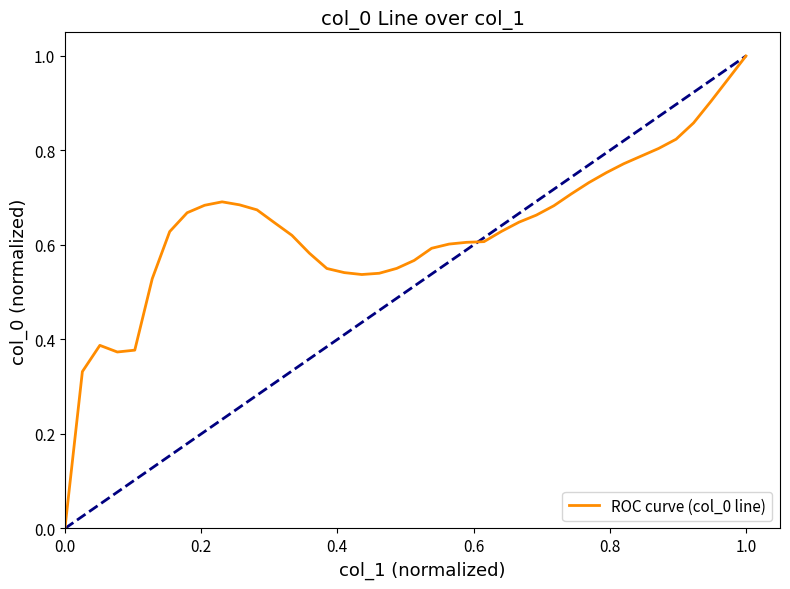

What is the sum of all values?

25.3